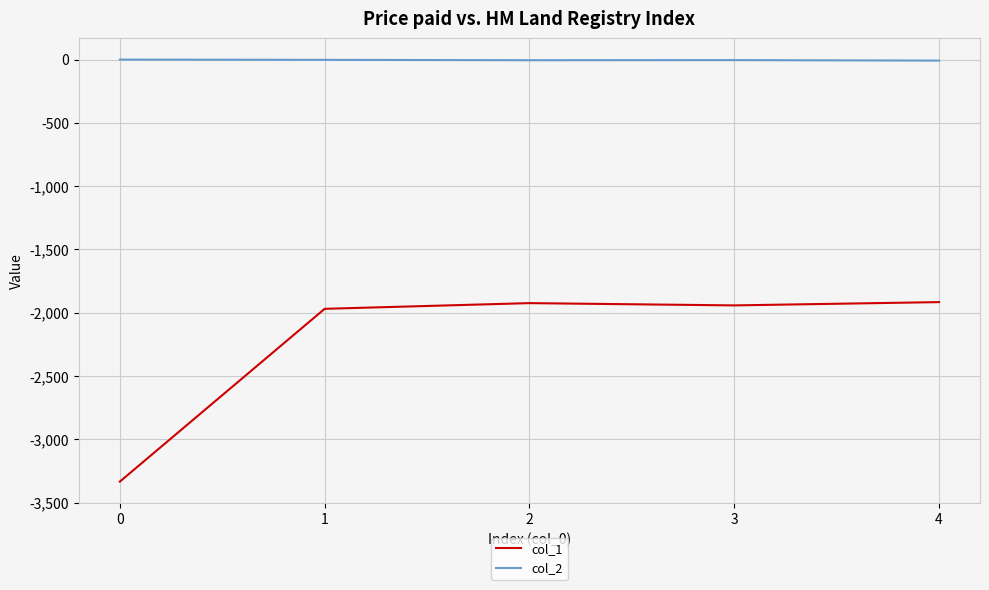

True or false: col_1 and col_2 cross at least once.

False